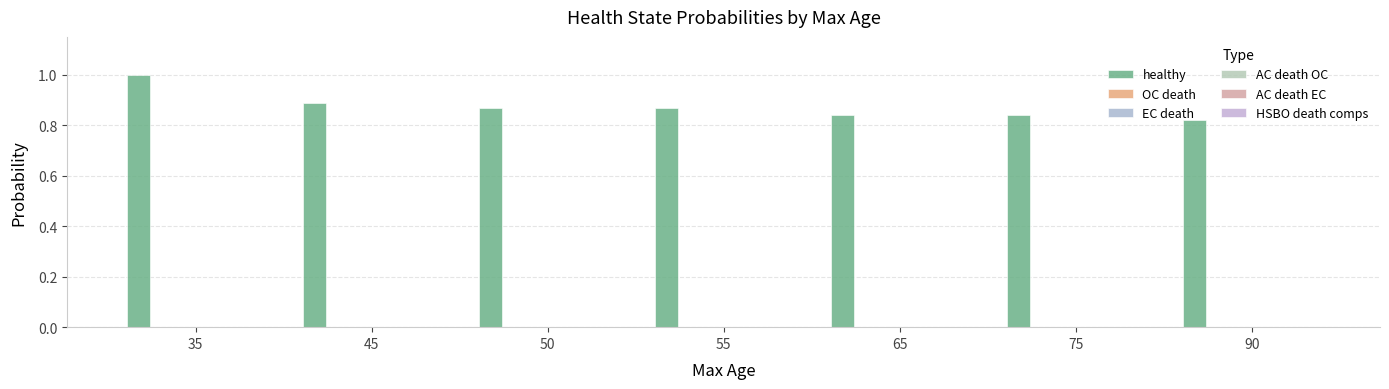

Count the number of data series in this chart.

1